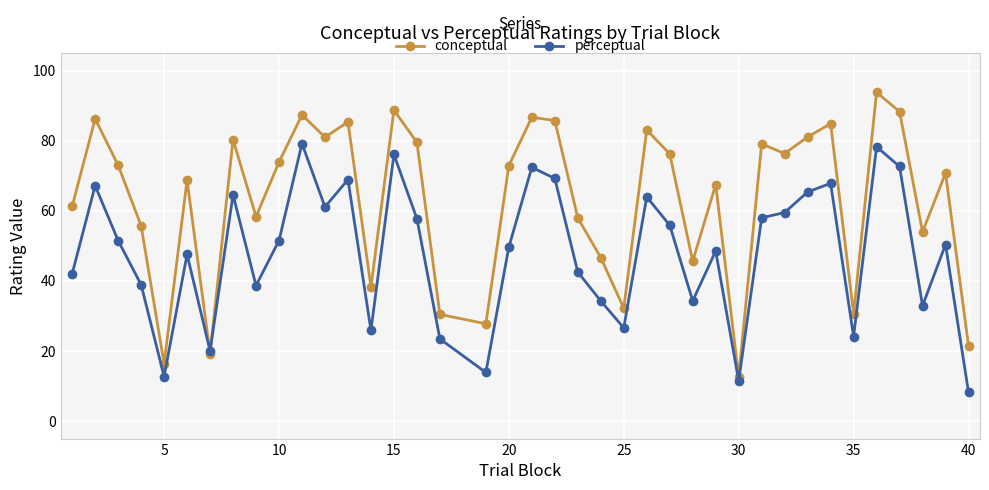

Which series has the largest range (max minus min)?

conceptual